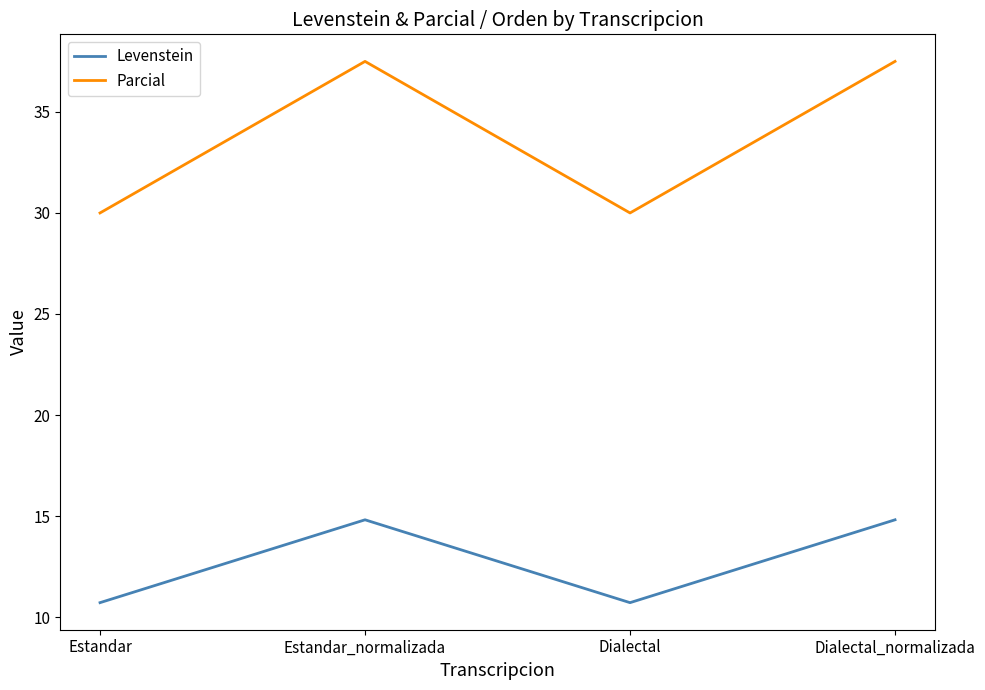

What is the greatest value displayed?

37.5